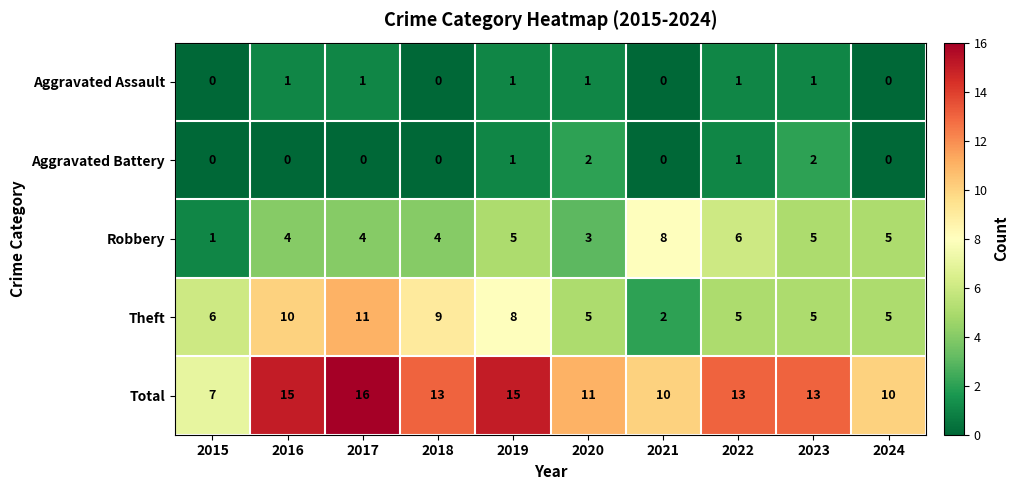

What is the greatest value displayed?

16